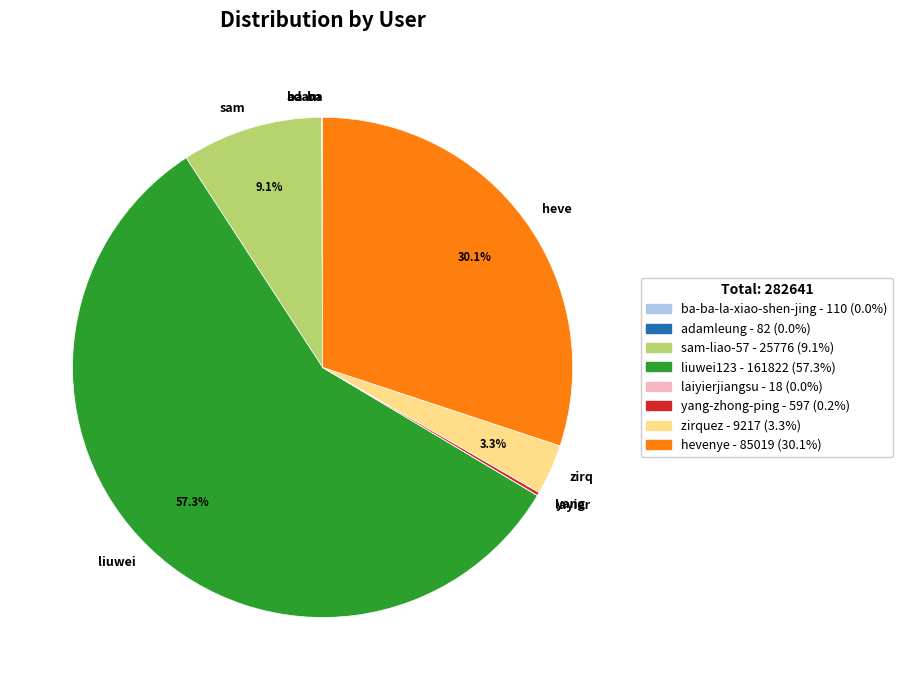

To the nearest percent, what is the average slice percentage?

12%